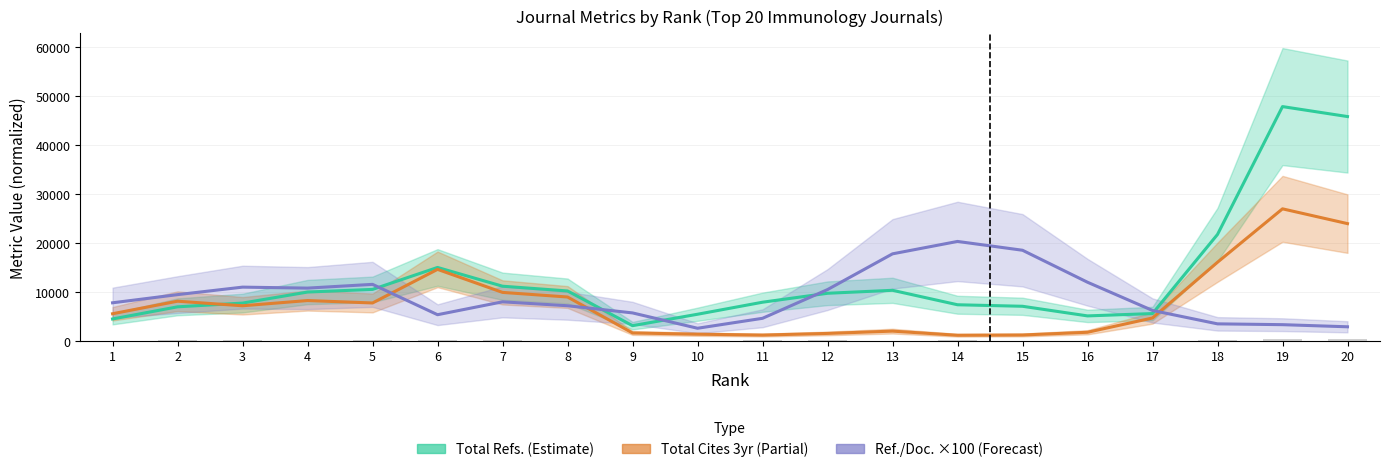

Reading left to right, what are all the values shown in this chart?

Total Refs. (Estimate): 1=4432.0	2=6911.0	3=7675.0	4=9928.7	5=10469.7	6=14954.0	7=11121.3	8=10153.0	9=3060.7	10=5395.3	11=7852.7	12=9678.3	13=10285.0	14=7333.3	15=7023.0	16=5056.7	17=5535.7	18=21695.7	19=47809.7	20=45773.3
Total Cites 3yr (Partial): 1=5498.0	2=8059.3	3=7124.0	4=8194.3	5=7700.0	6=14560.7	7=9856.7	8=8916.0	9=1572.7	10=1320.7	11=1141.7	12=1478.7	13=1948.3	14=1105.3	15=1158.3	16=1714.7	17=4632.3	18=16018.0	19=26926.7	20=23904.7
Ref./Doc. ×100 (Forecast): 1=7733.3	2=9400.0	3=10933.3	4=10733.3	5=11500.0	6=5300.0	7=7933.3	8=7133.3	9=5666.7	10=2533.3	11=4566.7	12=10433.3	13=17733.3	14=20266.7	15=18466.7	16=11933.3	17=6166.7	18=3433.3	19=3266.7	20=2833.3